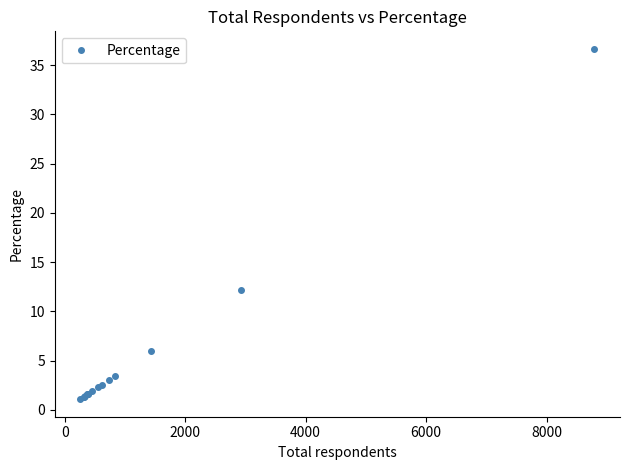

What is the sum of all values?

78.0